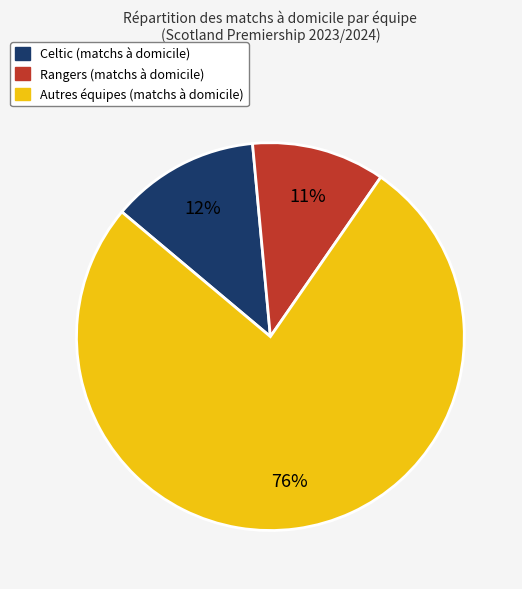

Is there any slice that represents more than half of the pie?

Yes